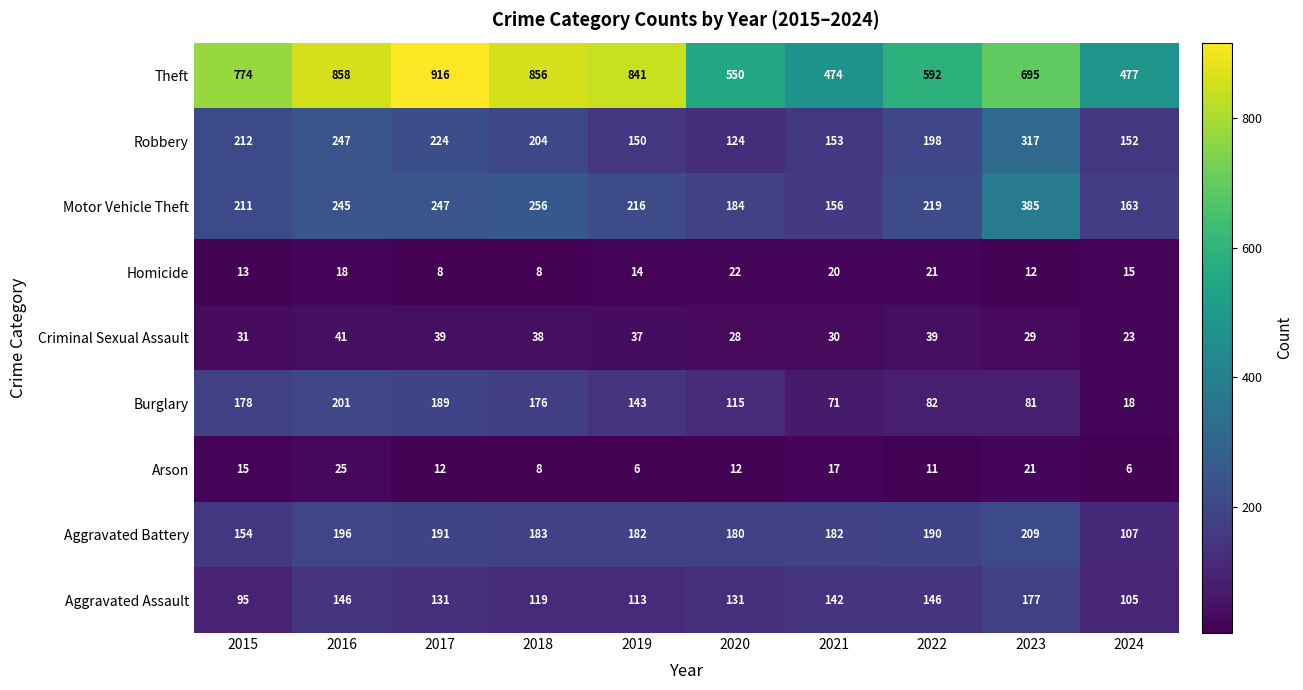

The Aggravated Assault series shows 144 at 2024. True or false?

False